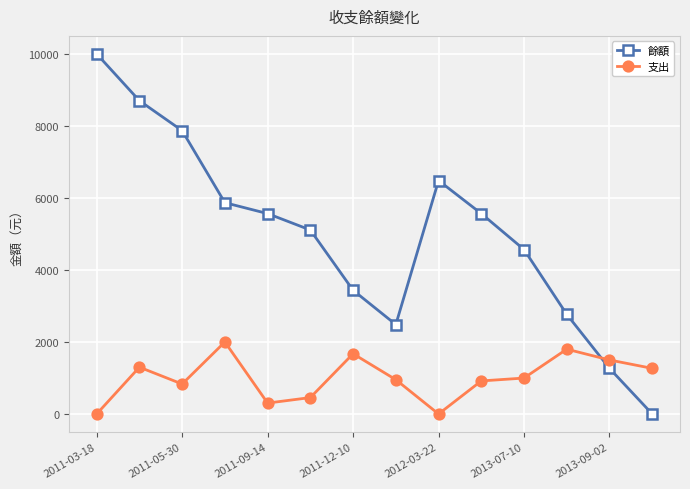

True or false: 支出 has more than 1 interior local peaks.

True